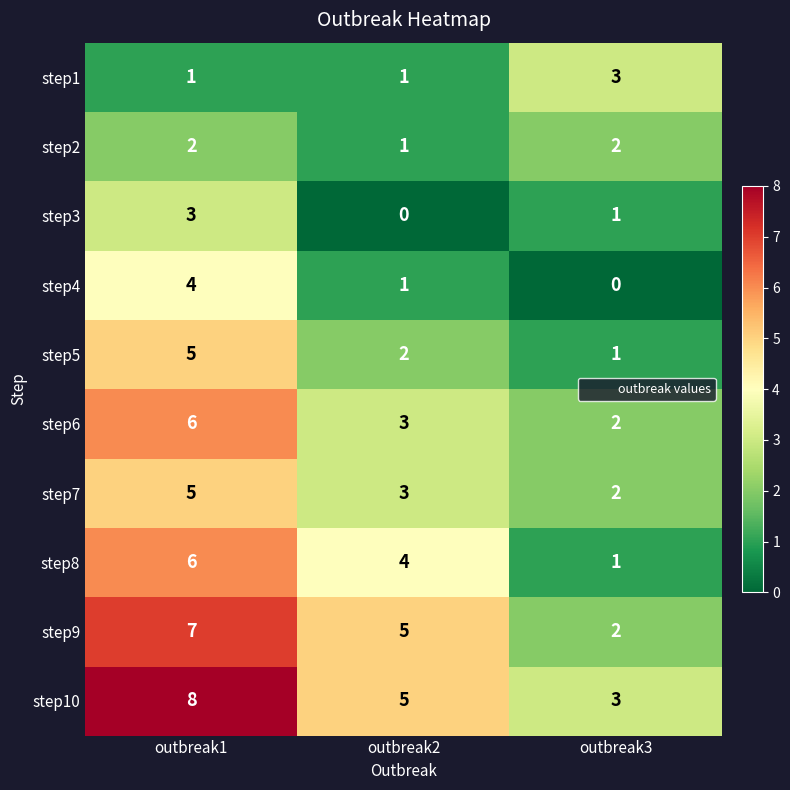

What is the difference between the highest and lowest values at outbreak2?

5